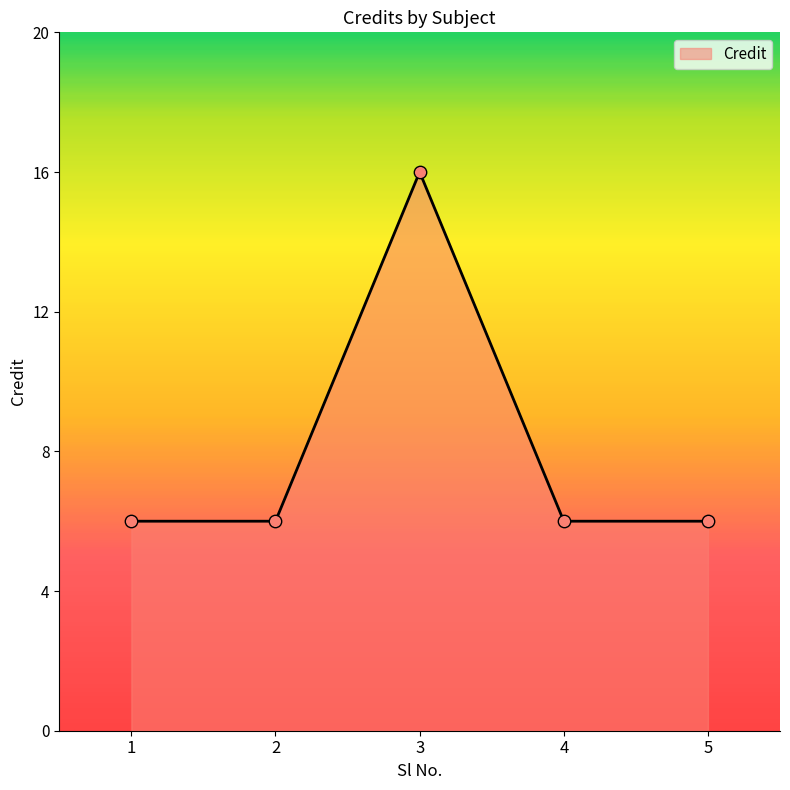

What is the change in value from 3 to 4?

-10